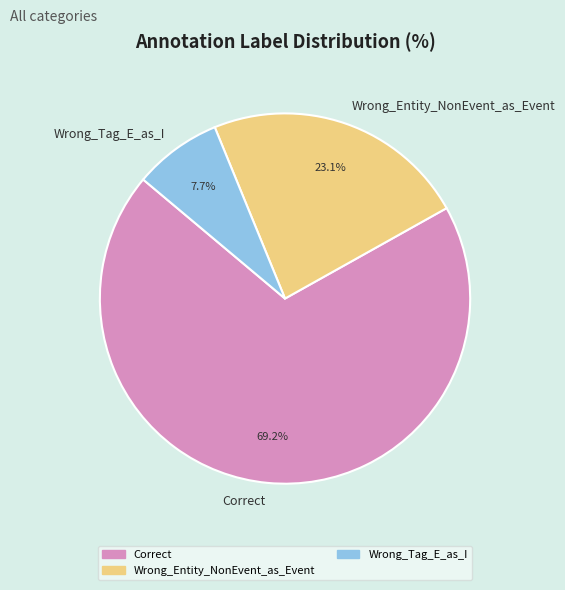

Is the sum of Wrong_Entity_NonEvent_as_Event and Wrong_Tag_E_as_I greater than half?

No